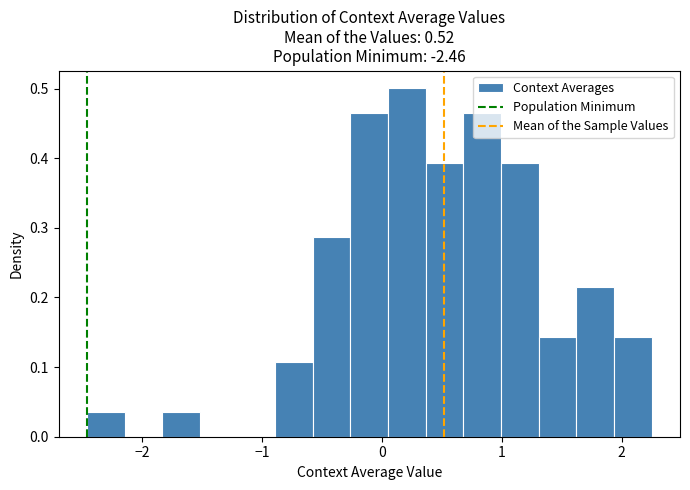

Read against the x-axis, roughly where is the centre of the tallest bar?

0.2